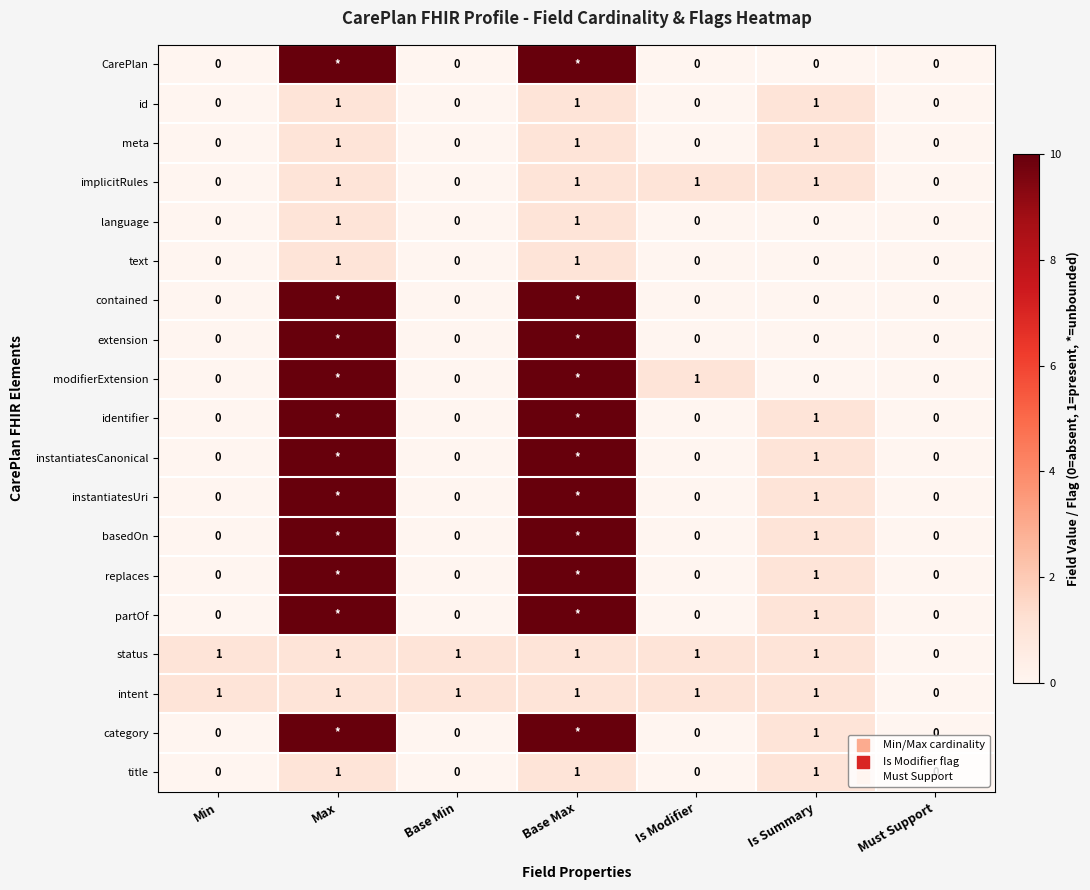

Which has a higher value, Must Support or Base Max?

Base Max